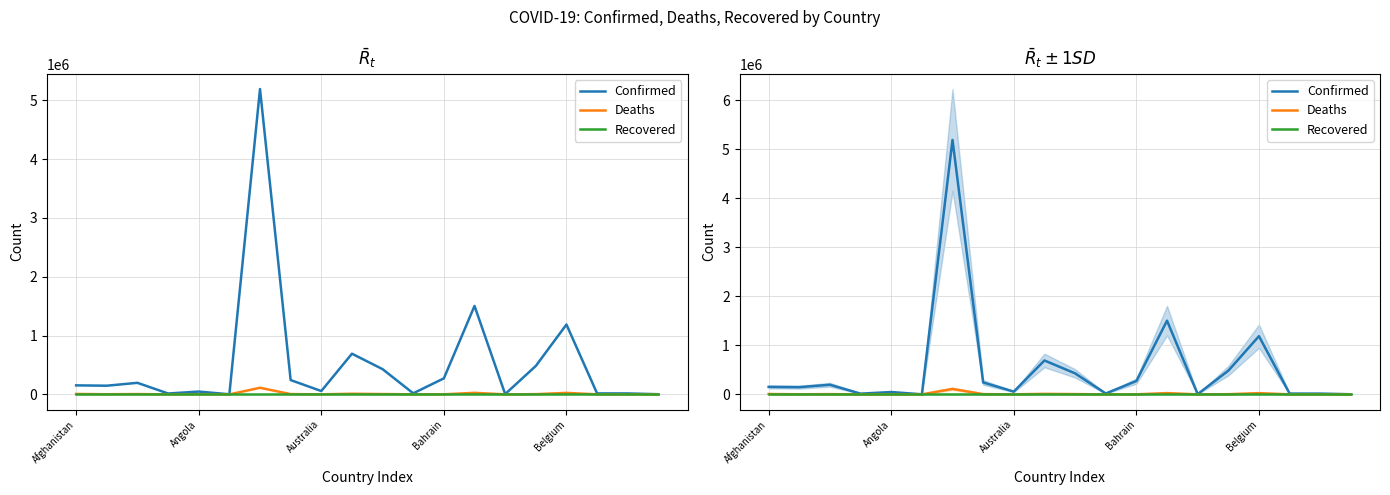

How many values in the Deaths series are below 2501?

10